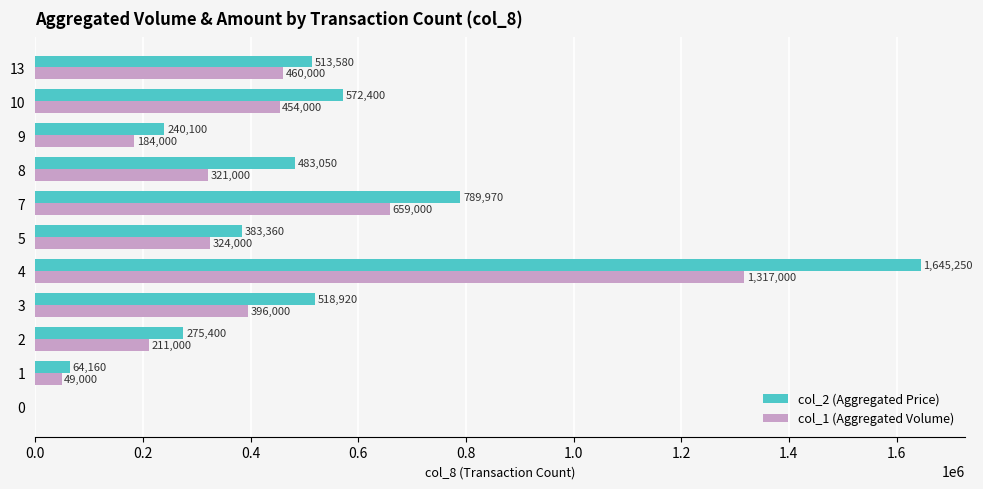

The col_2 (Aggregated Price) series shows 393111 at 2. True or false?

False